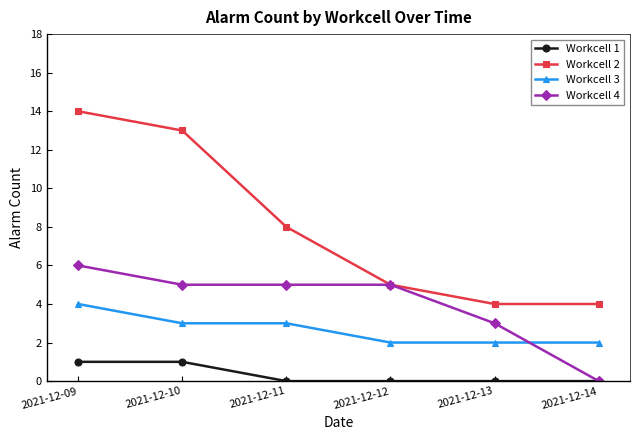

Reading left to right, list all the values displayed in this chart.

Workcell 1: 2021-12-09=1	2021-12-10=1	2021-12-11=0	2021-12-12=0	2021-12-13=0	2021-12-14=0
Workcell 2: 2021-12-09=14	2021-12-10=13	2021-12-11=8	2021-12-12=5	2021-12-13=4	2021-12-14=4
Workcell 3: 2021-12-09=4	2021-12-10=3	2021-12-11=3	2021-12-12=2	2021-12-13=2	2021-12-14=2
Workcell 4: 2021-12-09=6	2021-12-10=5	2021-12-11=5	2021-12-12=5	2021-12-13=3	2021-12-14=0